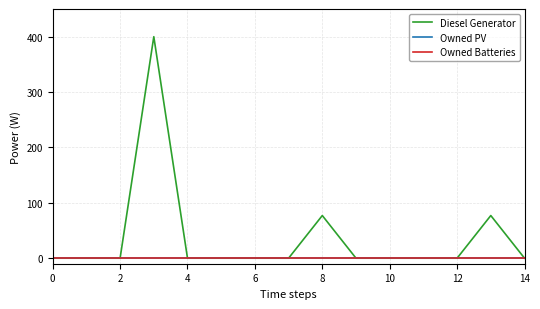

True or false: Owned PV and Owned Batteries intersect in this chart.

False